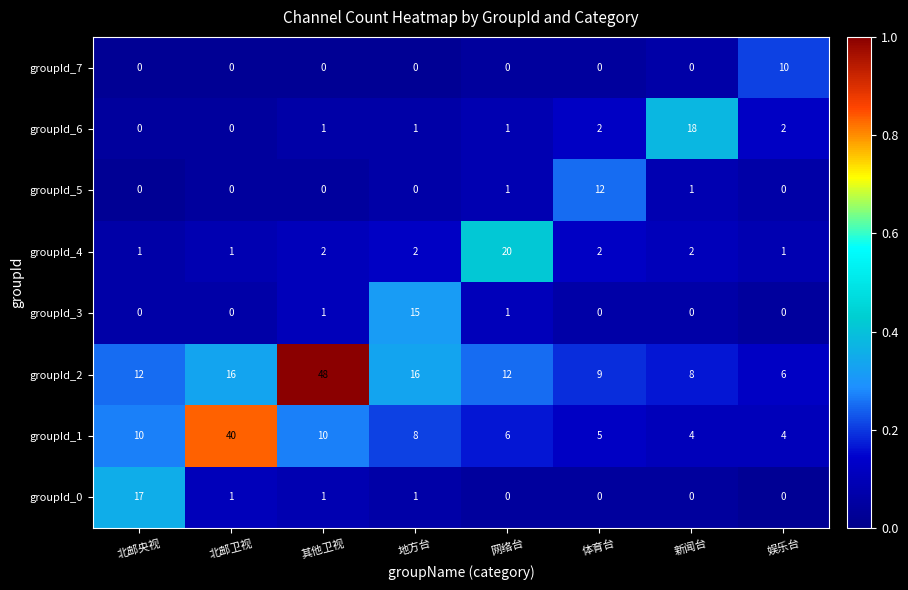

Is the value of groupId_4 at 地方台 greater than the value of groupId_1 at 新闻台?

No